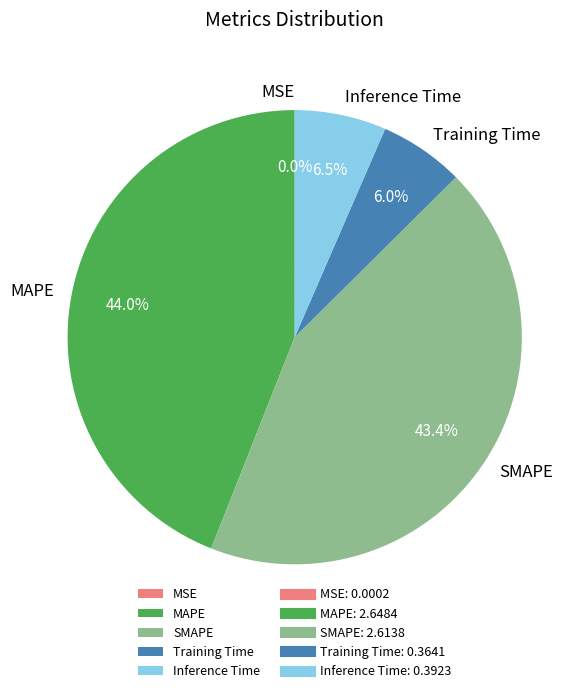

What portion of the pie excludes MAPE?

56.0%